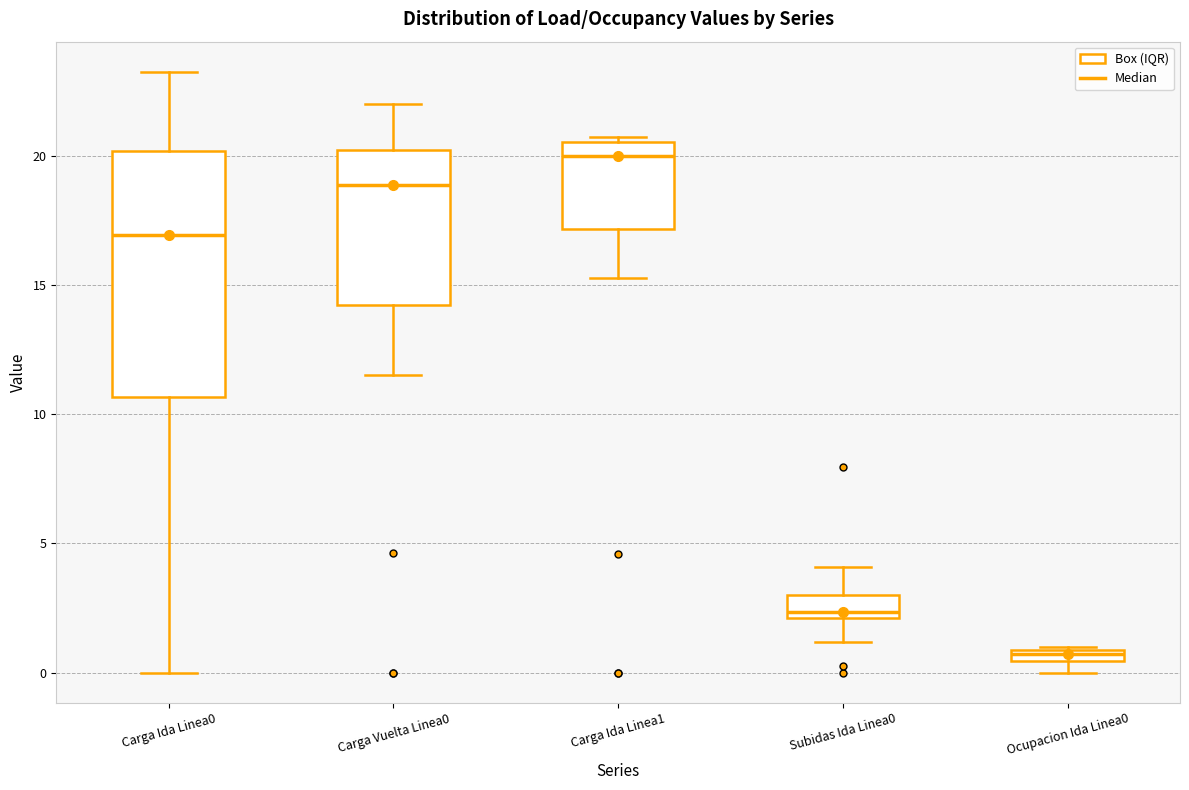

Comparing the boxes themselves (not the whiskers), which one is the tallest?

Carga Ida Linea0